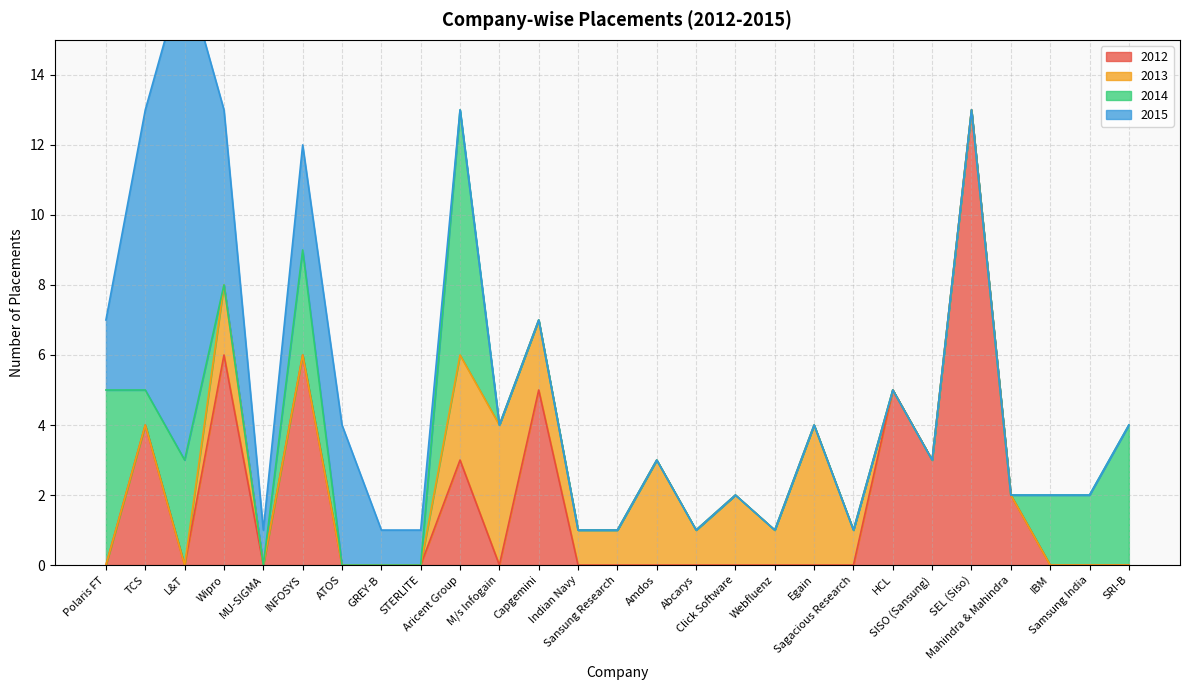

Rank the categories by 2013 value from highest to lowest.

M/s Infogain, Egain, Aricent Group, Amdos, Wipro, Capgemini, Click Software, Indian Navy, Sansung Research, Abcarys, Webfluenz, Sagacious Research, Polaris FT, TCS, L&T, MU-SIGMA, INFOSYS, ATOS, GREY-B, STERLITE, HCL, SISO (Sansung), SEL (Siso), Mahindra & Mahindra, IBM, Samsung India, SRI-B